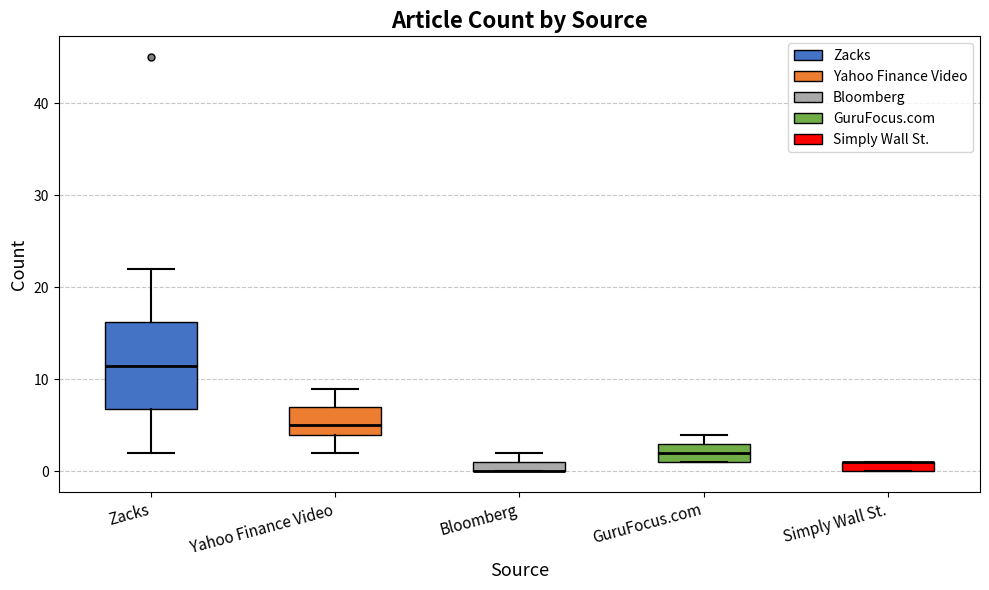

Where is the upper edge of the box for Bloomberg on the y-axis? The values are not printed on the chart, so give them approximately, as read against the axis.

1